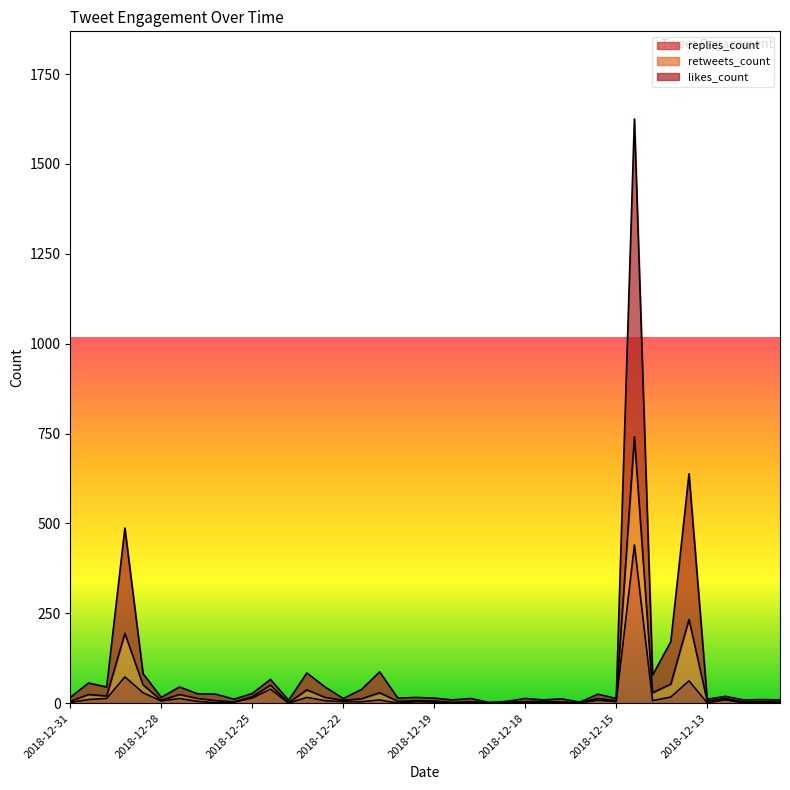

What are all the series names shown in the legend?

replies_count, retweets_count, likes_count